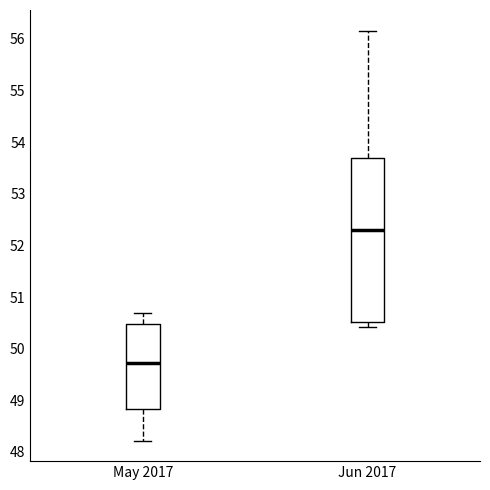

Reading left to right, read every box against the y-axis: the position of its median line, the range the box covers, and the ends of its whiskers. The values are not printed on the chart, so give them approximately, as read against the axis.

May 2017: median 49.7, box 48.8 to 50.5, whiskers 48.2 to 50.7
Jun 2017: median 52.3, box 50.5 to 53.7, whiskers 50.4 to 56.2